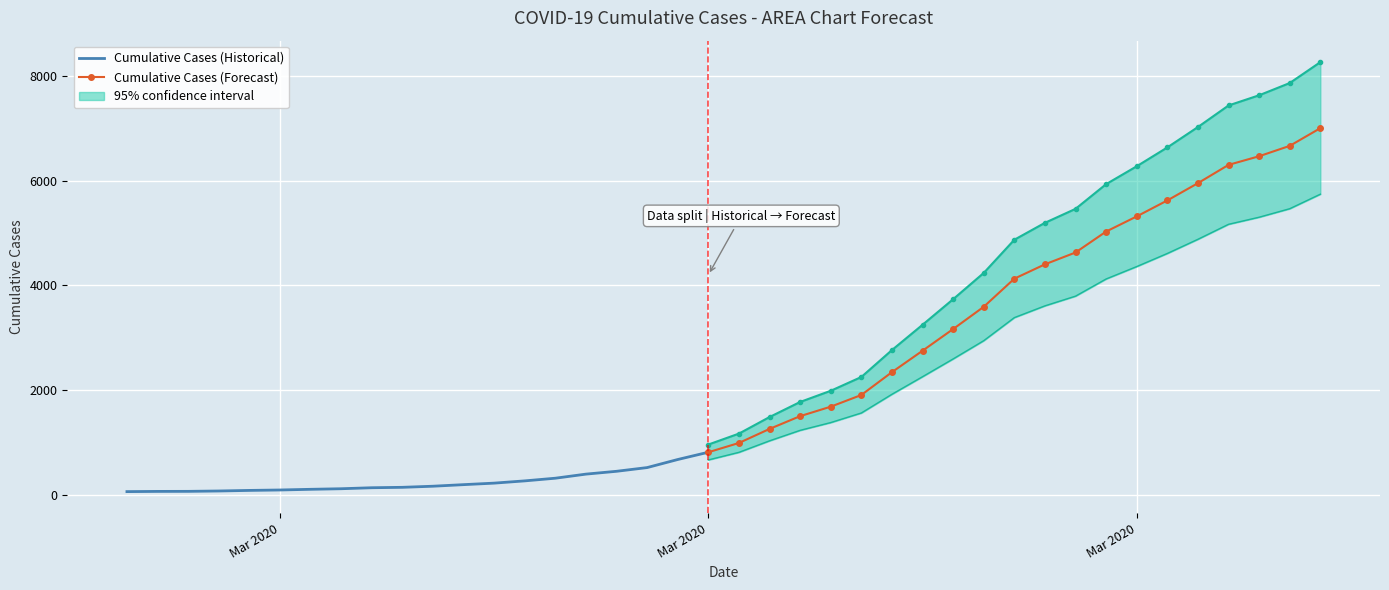

True or false: there are more than 1 points higher than both neighbors.

False